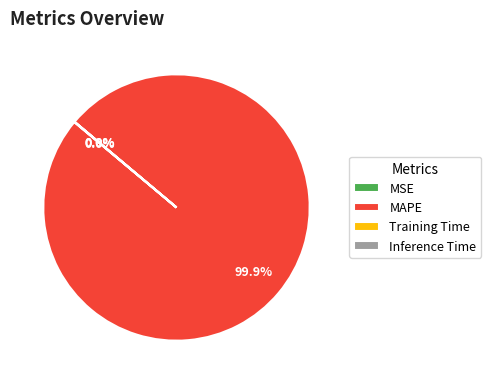

What is the largest slice in the pie chart?

MAPE